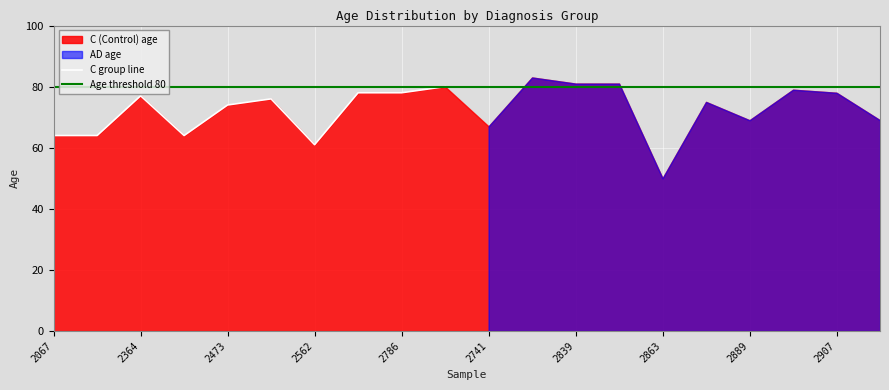

How many lines are shown in the chart?

1